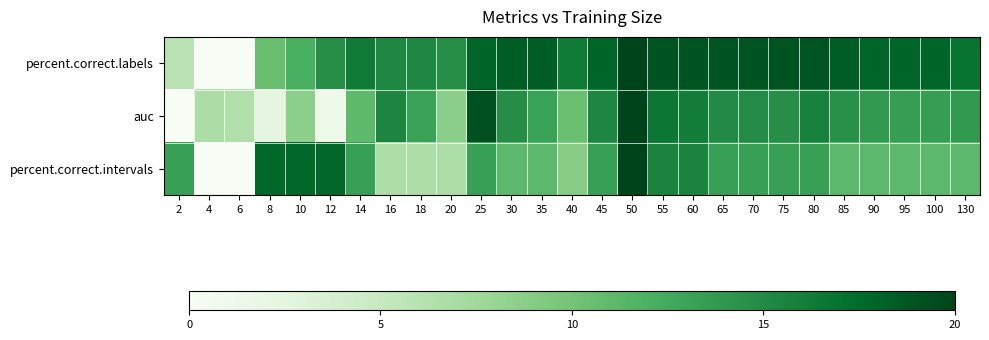

At which category is the sum across all series the highest?

50